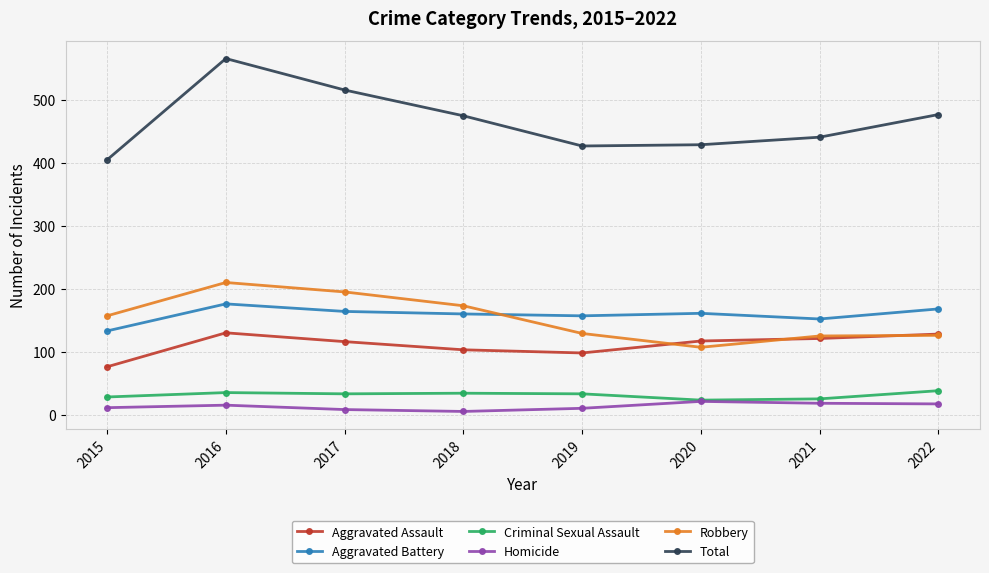

True or false: Homicide and Aggravated Assault cross at least once.

False